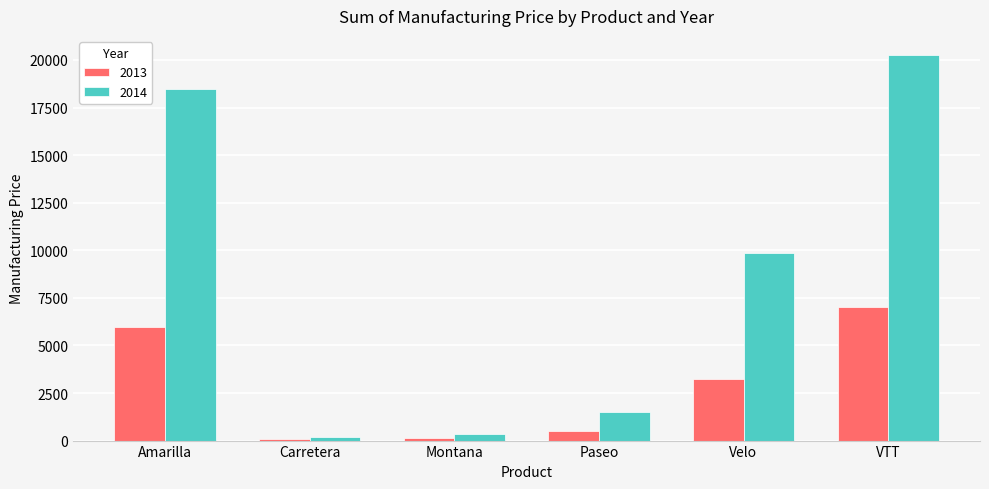

What is the average value of the 2013 series?

2819